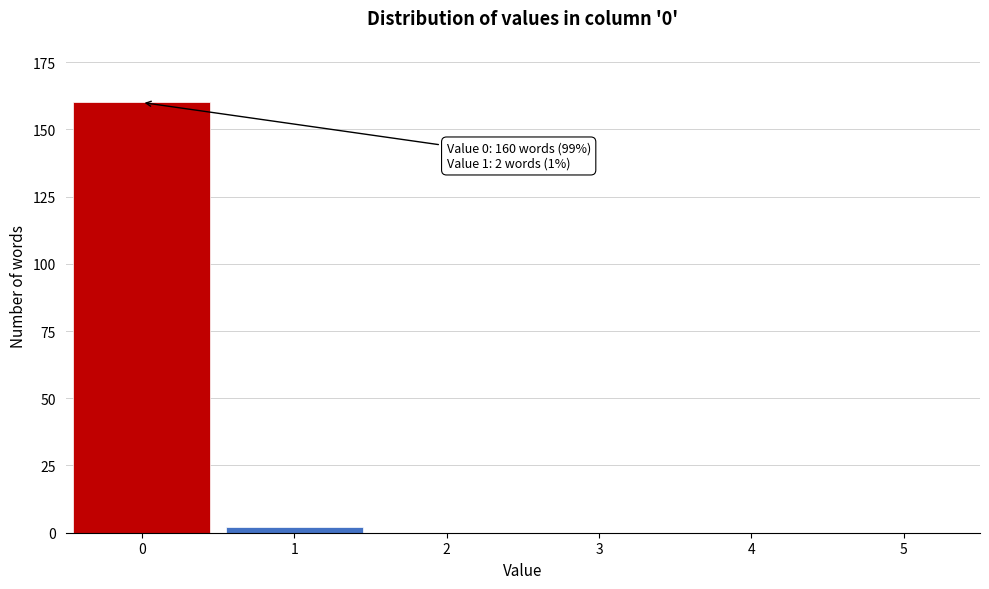

Reading left to right, transcribe all the data shown in this chart.

0=160	1=2	2=0	3=0	4=0	5=0